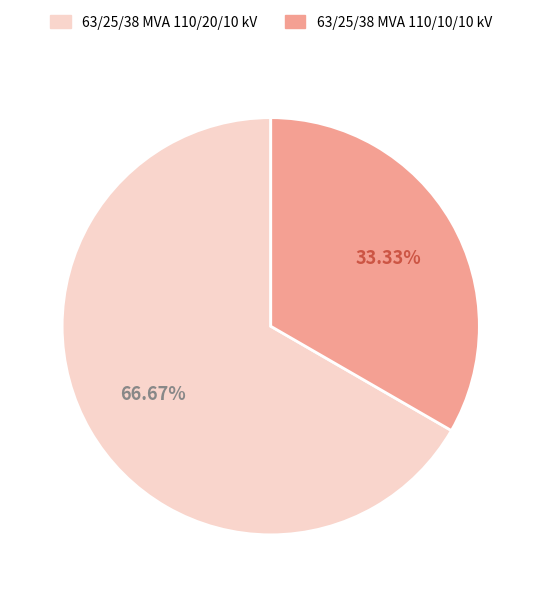

To the nearest percent, what is the difference between the largest and smallest slice percentages?

33%